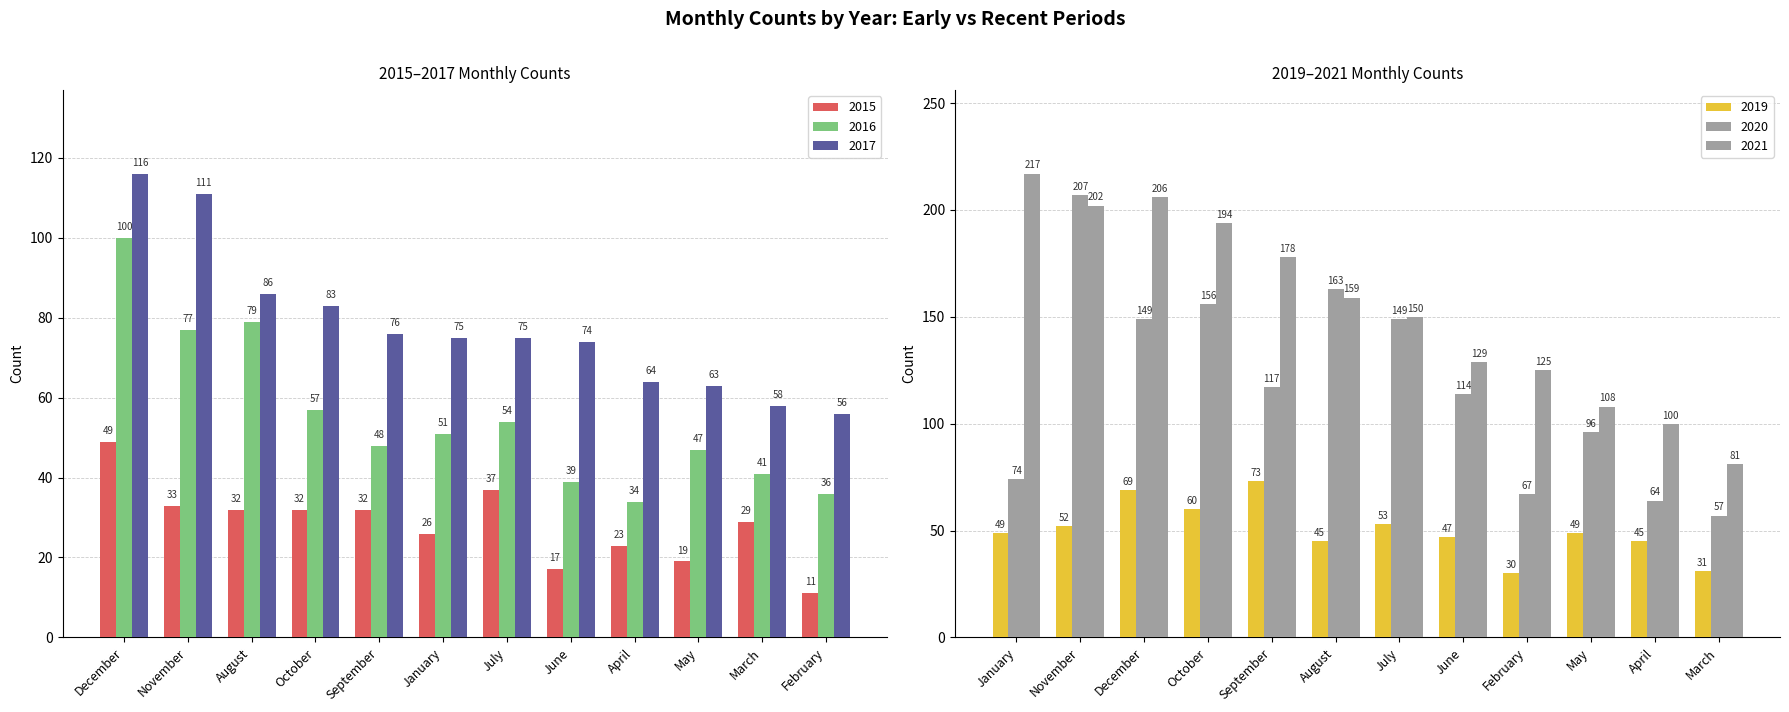

What is the average value of the 2019 series?

50